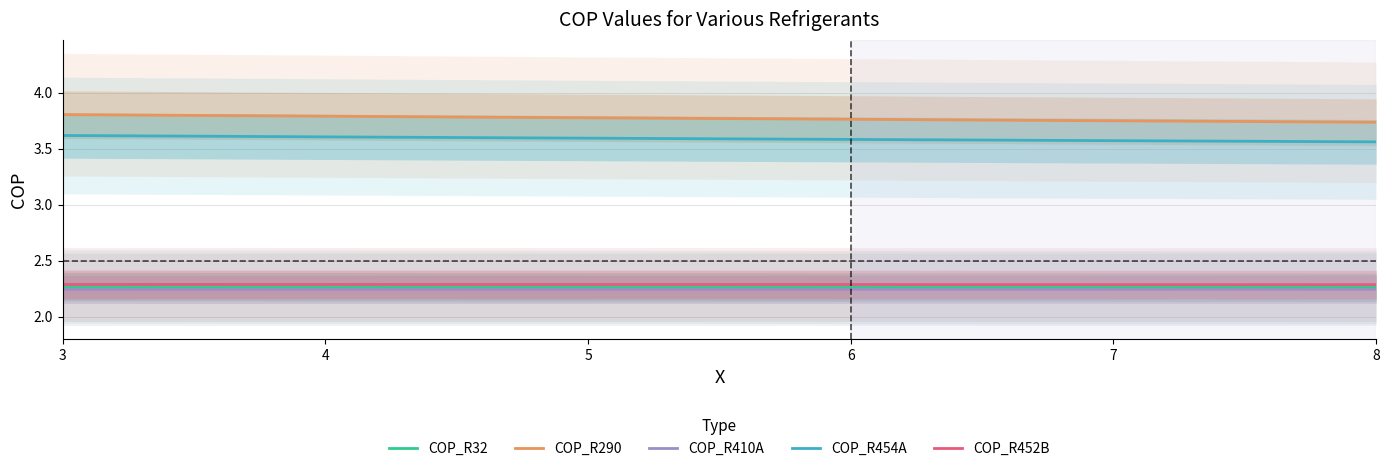

True or false: COP_R290 and COP_R452B cross at least once.

False